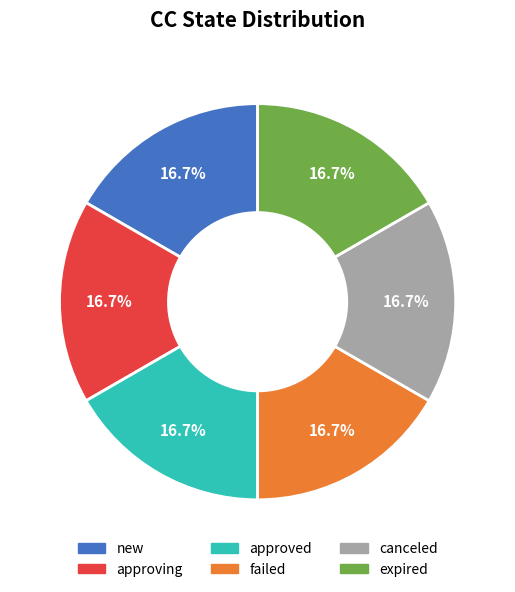

The expired slice represents 45% of the pie. True or false?

False